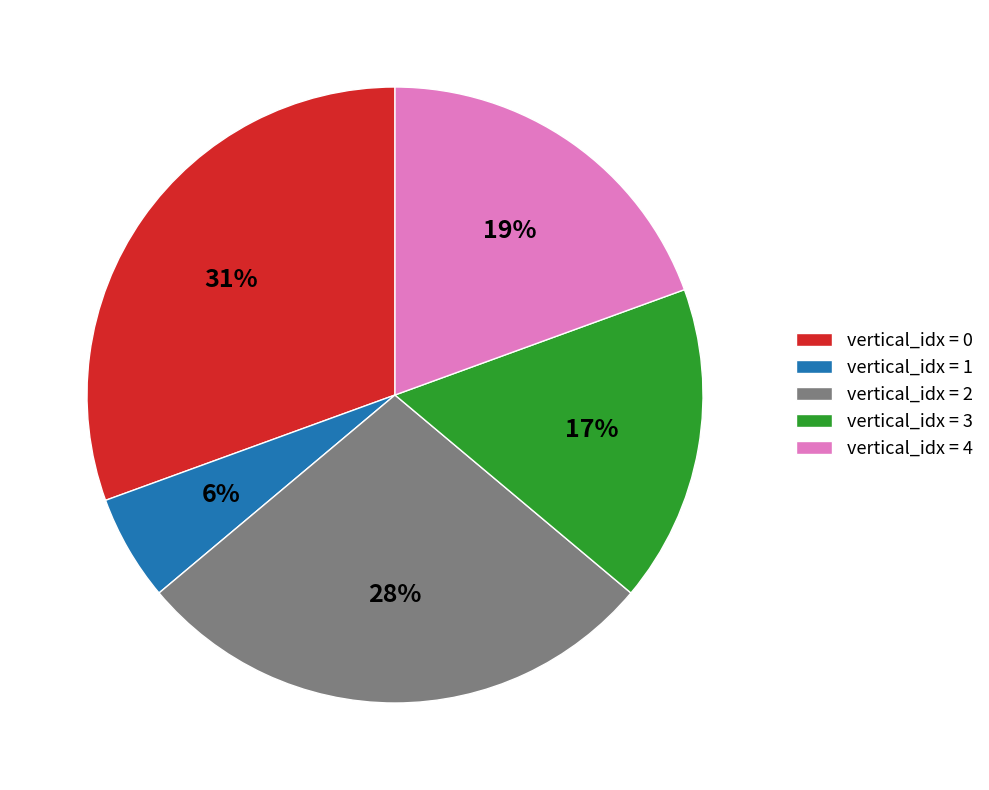

Do vertical_idx = 3 and vertical_idx = 4 together represent more than half of the pie?

No